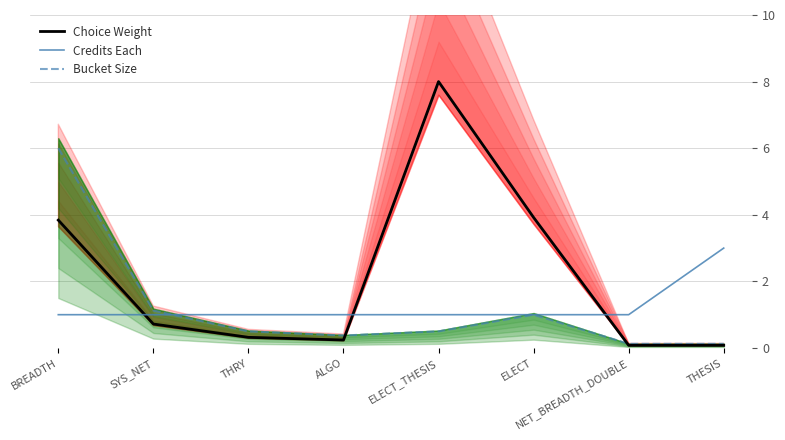

True or false: Bucket Size has a value of 0.2 at THESIS.

False